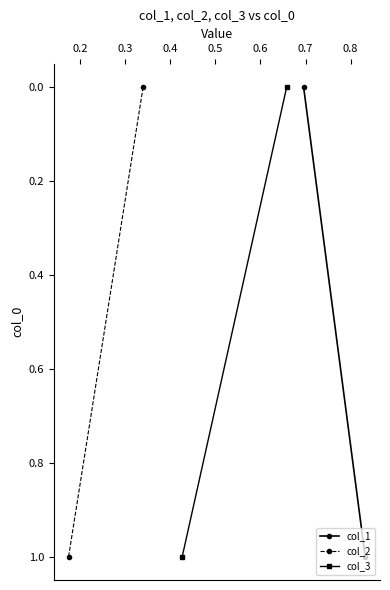

The col_1 series shows 2 at 0.1. True or false?

False